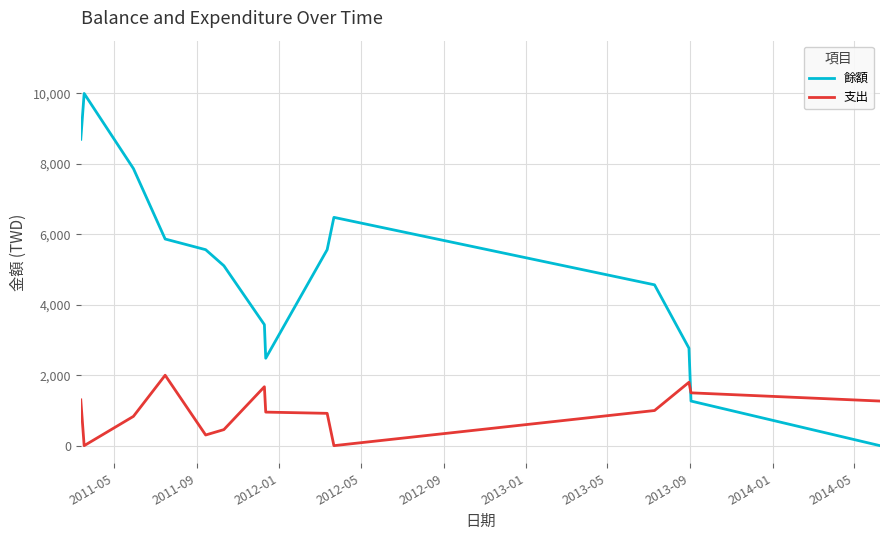

Which series has the largest total across all categories?

餘額